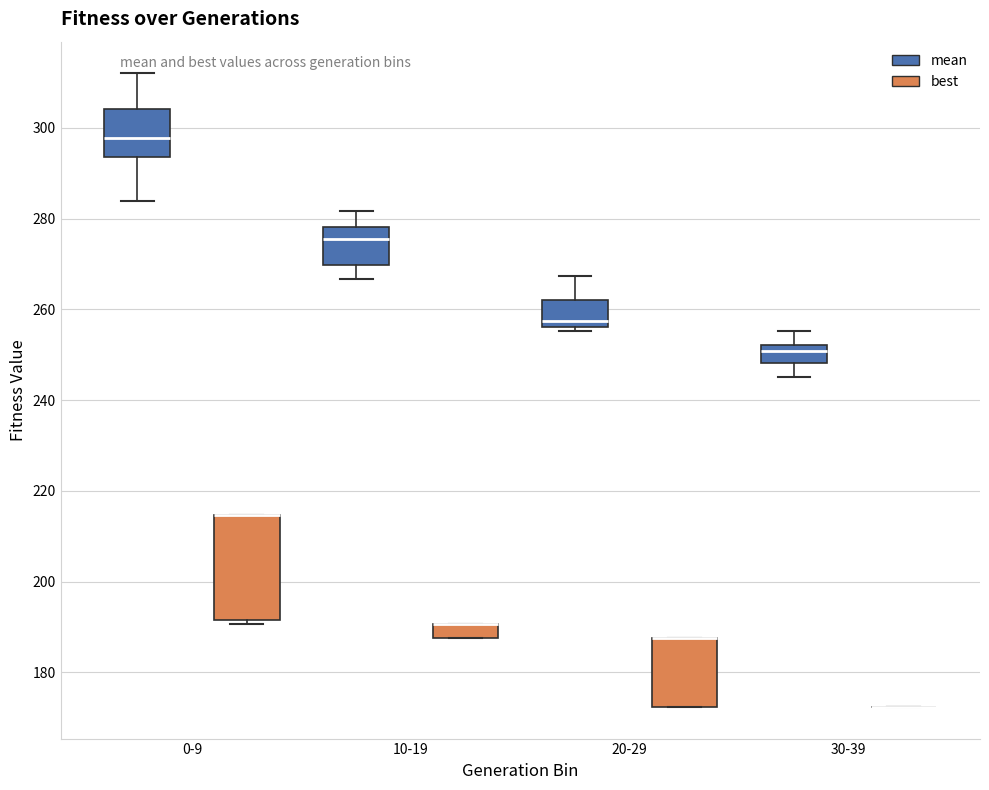

Where is the upper edge of the box for 30-39 (mean) on the y-axis? The values are not printed on the chart, so give them approximately, as read against the axis.

252